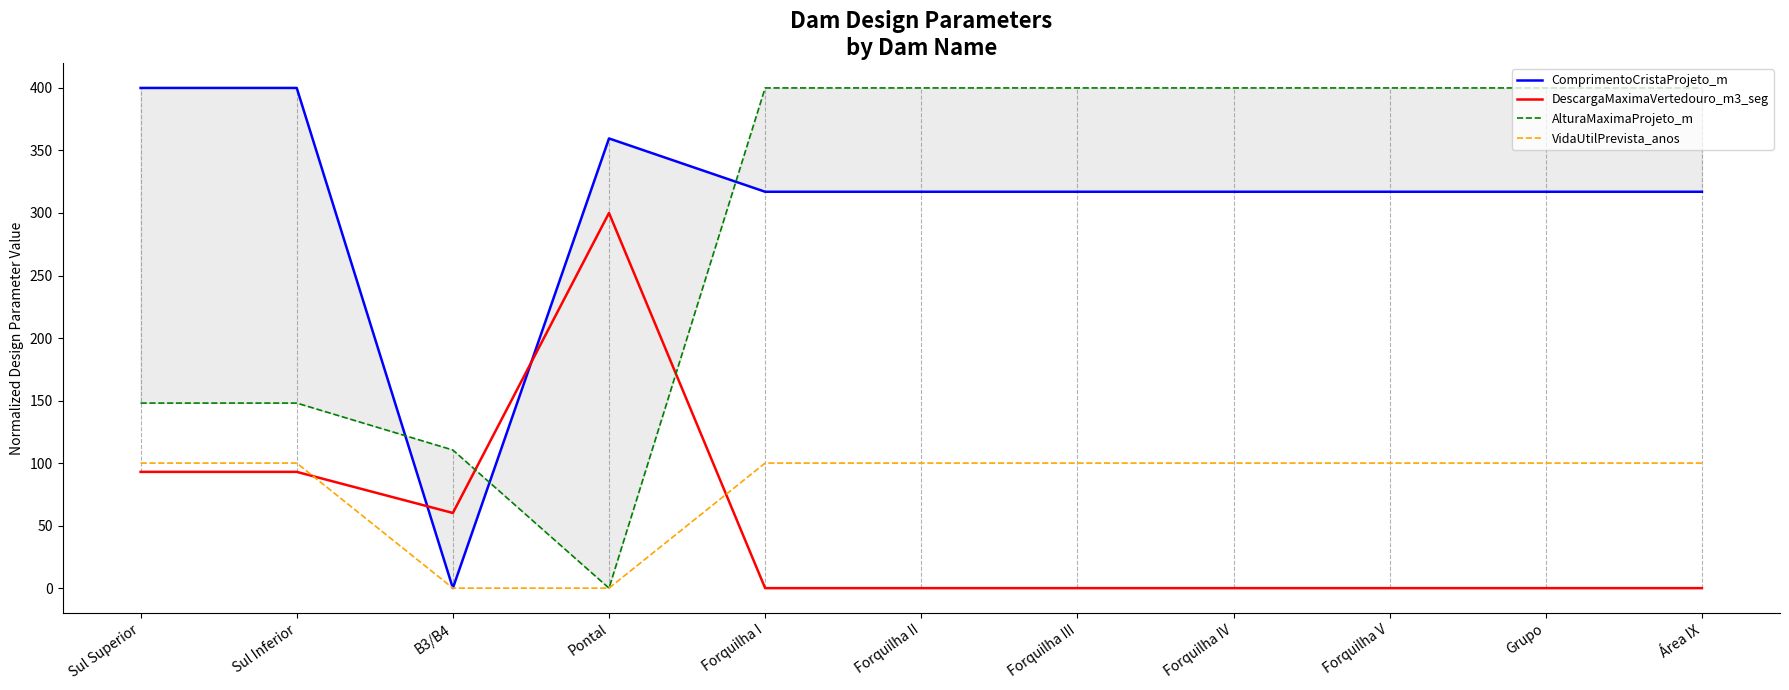

At which category does the chart reach its peak across all series?

Sul Superior